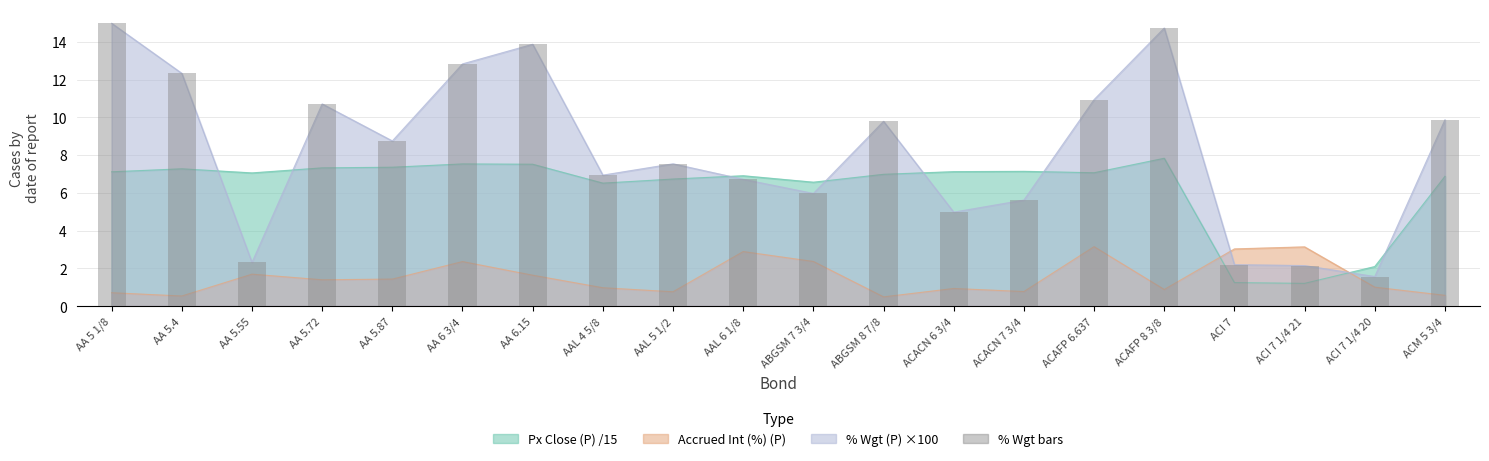

What is the average value?

8.2